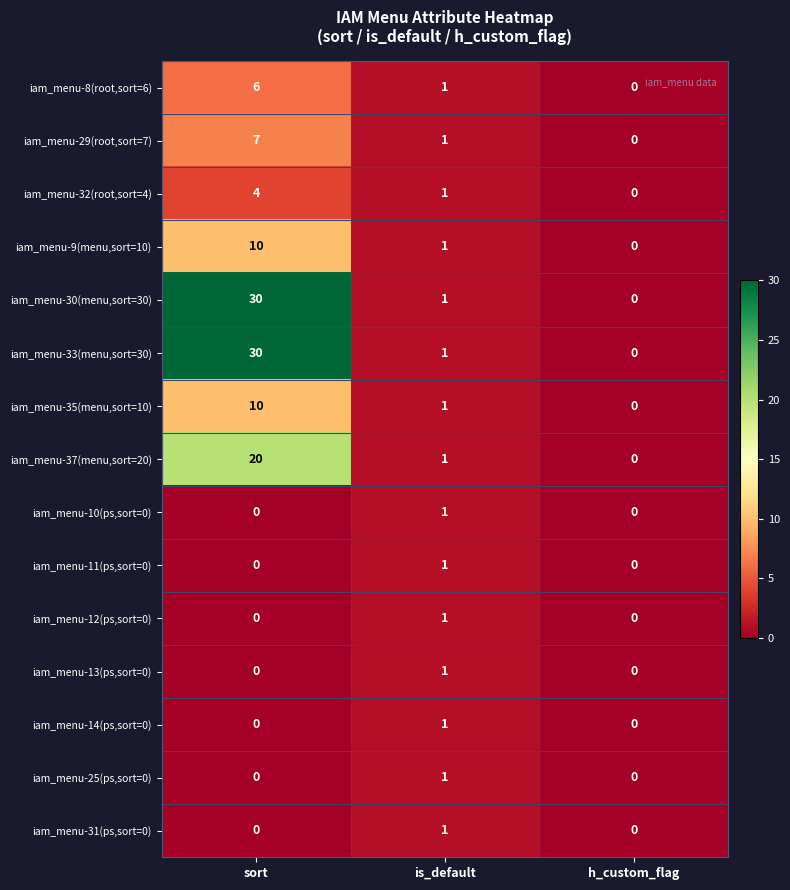

Where does the iam_menu-32(root,sort=4) series first go above 1?

sort